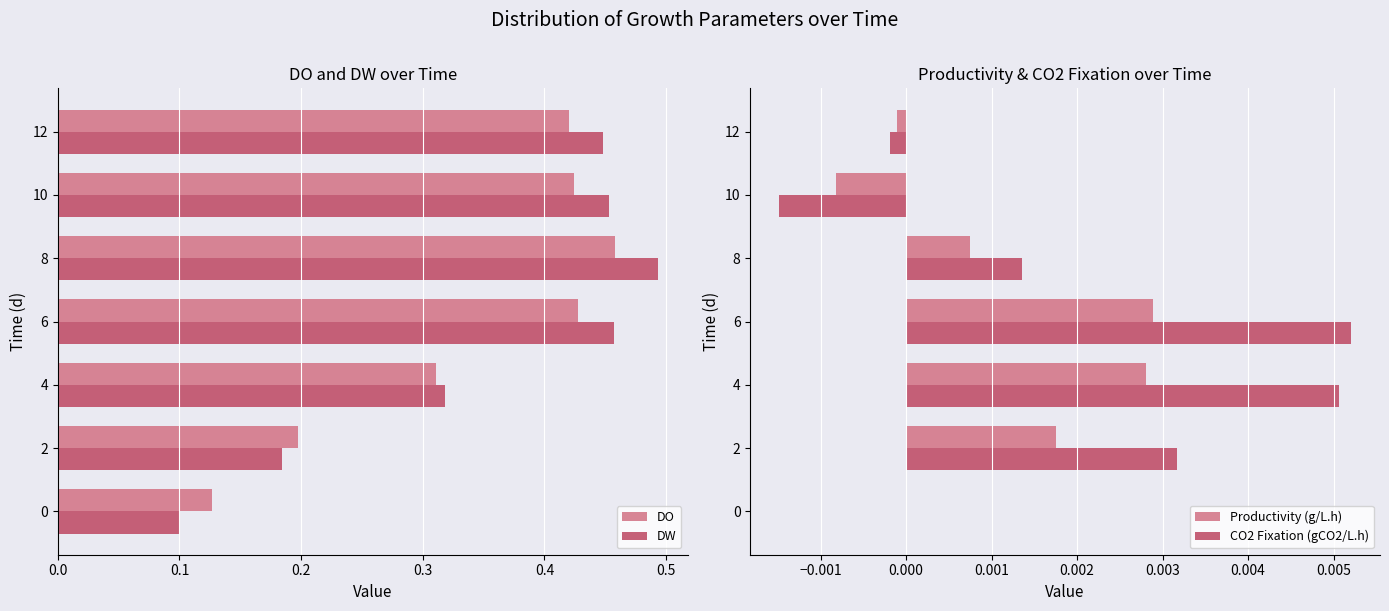

What is the highest value of the DO series?

0.5